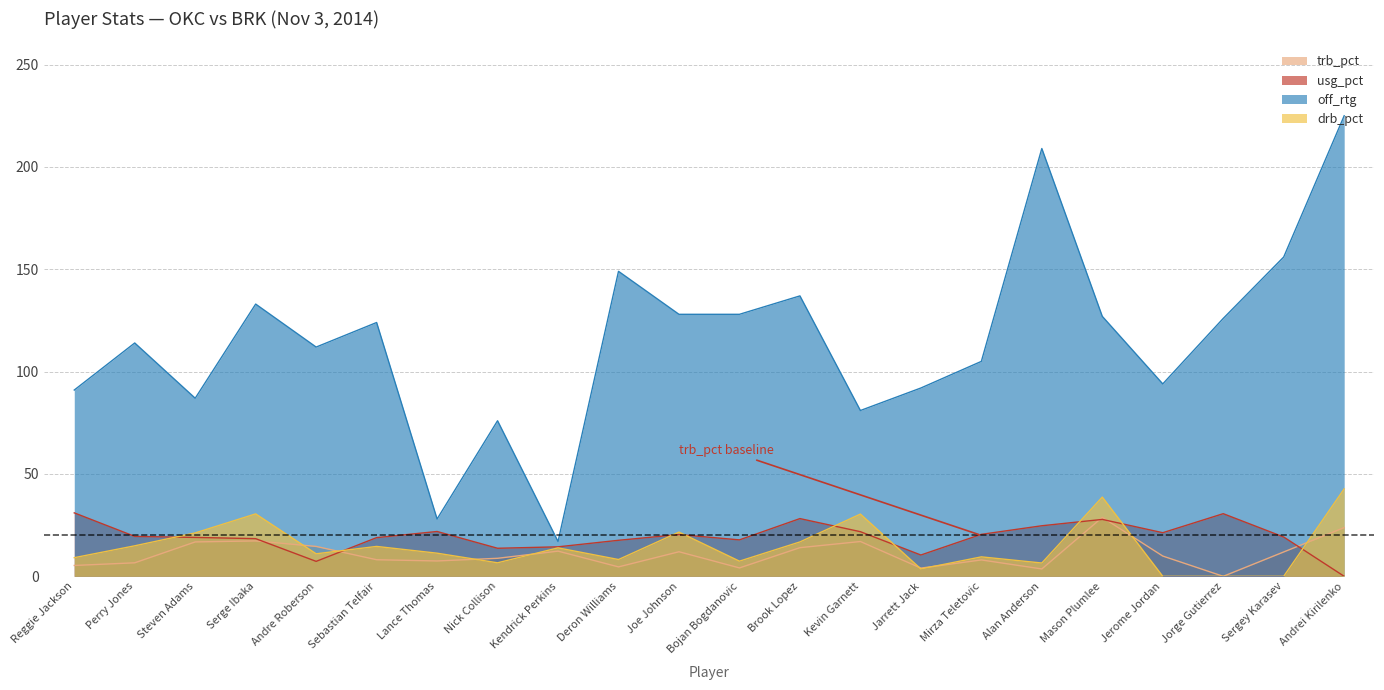

Rank the series by their maximum value, from highest to lowest.

off_rtg, drb_pct, usg_pct, trb_pct